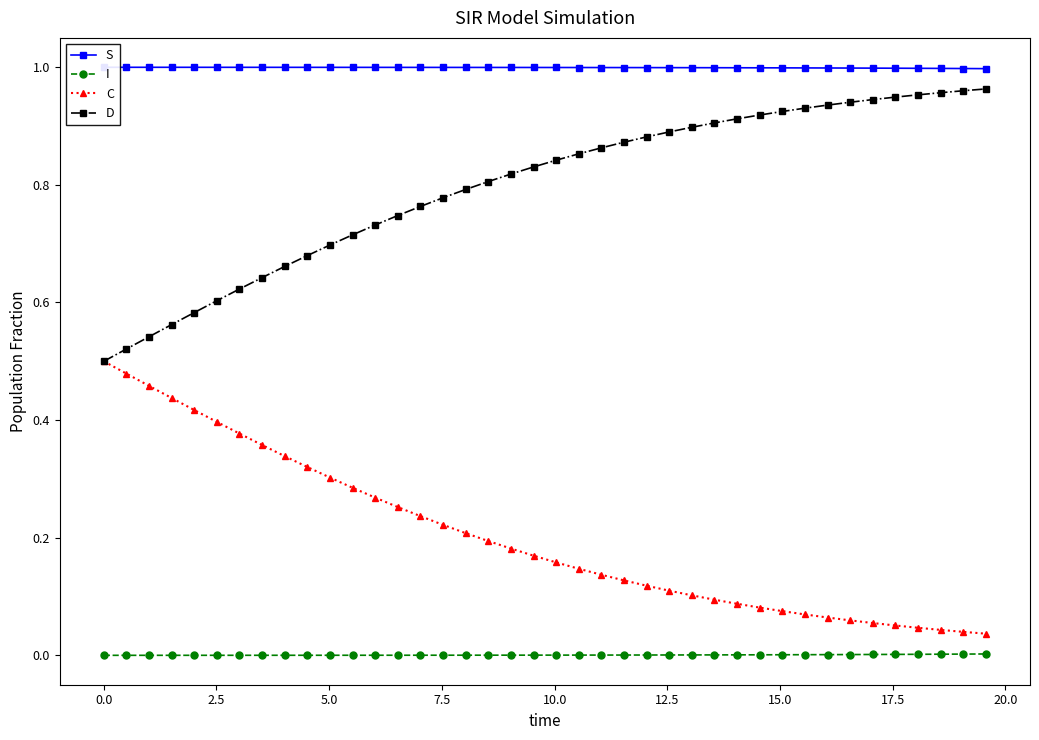

Reading right to left, what are all the values shown in this chart?

S: 1.0	1.0	1.0	1.0	1.0	1.0	1.0	1.0	1.0	1.0	1.0	1.0	1.0	1.0	1.0	1.0	1.0	1.0	1.0	1.0	1.0	1.0	1.0	1.0	1.0	1.0	1.0	1.0	1.0	1.0	1.0	1.0	1.0	1.0	1.0	1.0	1.0	1.0	1.0	1.0
I: 0.0	0.0	0.0	0.0	0.0	0.0	0.0	0.0	0.0	0.0	0.0	0.0	0.0	0.0	0.0	0.0	0.0	0.0	0.0	0.0	0.0	0.0	0.0	0.0	0.0	0.0	0.0	0.0	0.0	0.0	0.0	0.0	0.0	0.0	0.0	0.0	0.0	0.0	0.0	0.0
C: 0.0	0.0	0.0	0.0	0.1	0.1	0.1	0.1	0.1	0.1	0.1	0.1	0.1	0.1	0.1	0.1	0.1	0.1	0.1	0.2	0.2	0.2	0.2	0.2	0.2	0.2	0.3	0.3	0.3	0.3	0.3	0.3	0.4	0.4	0.4	0.4	0.4	0.5	0.5	0.5
D: 1.0	1.0	1.0	1.0	0.9	0.9	0.9	0.9	0.9	0.9	0.9	0.9	0.9	0.9	0.9	0.9	0.9	0.9	0.9	0.8	0.8	0.8	0.8	0.8	0.8	0.8	0.7	0.7	0.7	0.7	0.7	0.7	0.6	0.6	0.6	0.6	0.6	0.5	0.5	0.5